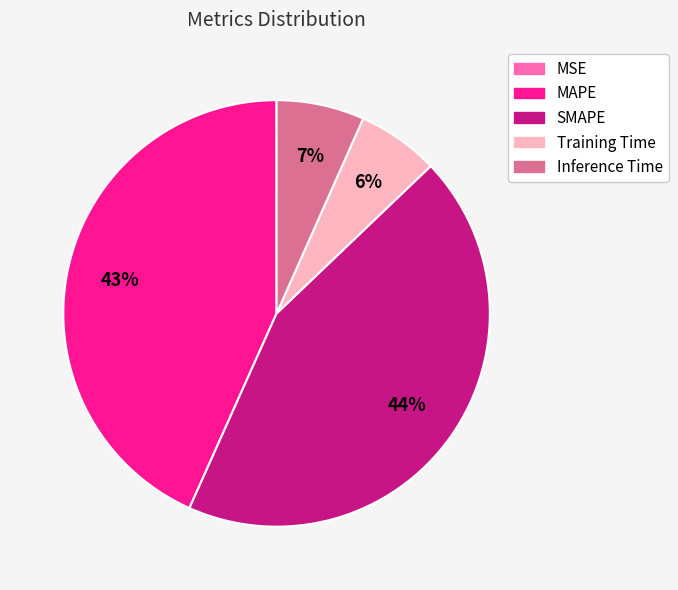

To the nearest percent, what is the average slice percentage?

20%